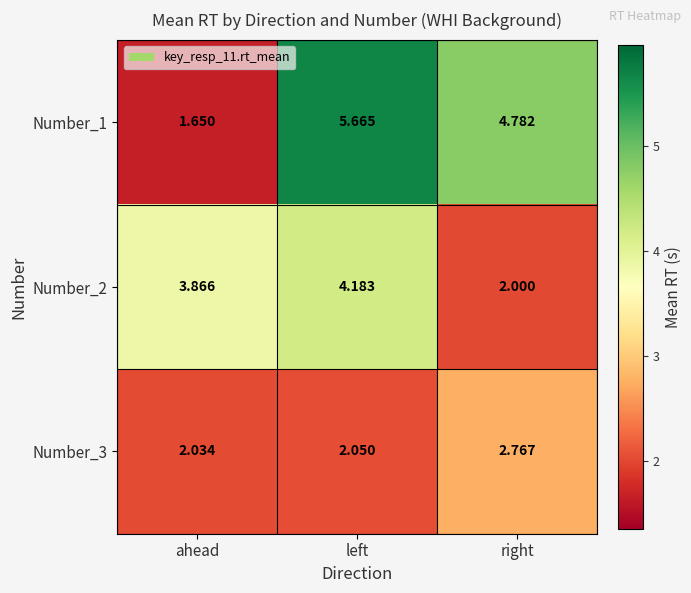

How many data points does each series have?

3